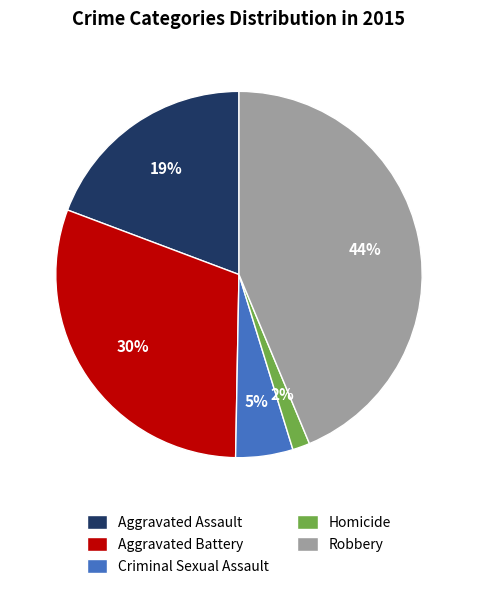

Approximately how many times larger is the value at Criminal Sexual Assault compared to Aggravated Assault?

0.3